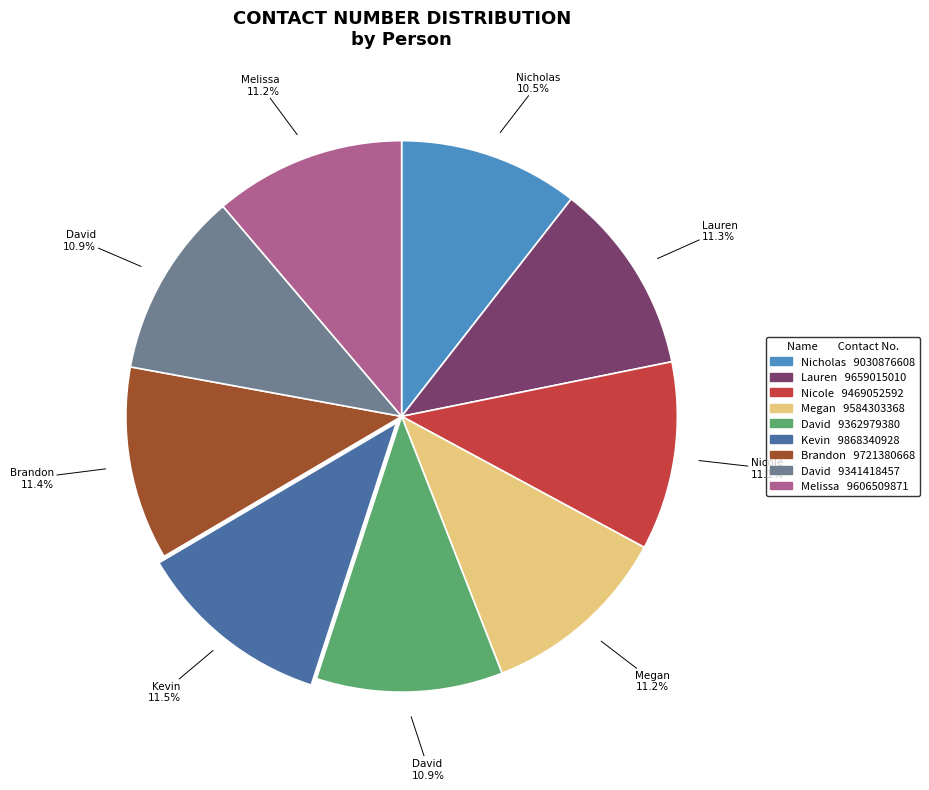

Does any single category account for the majority?

No